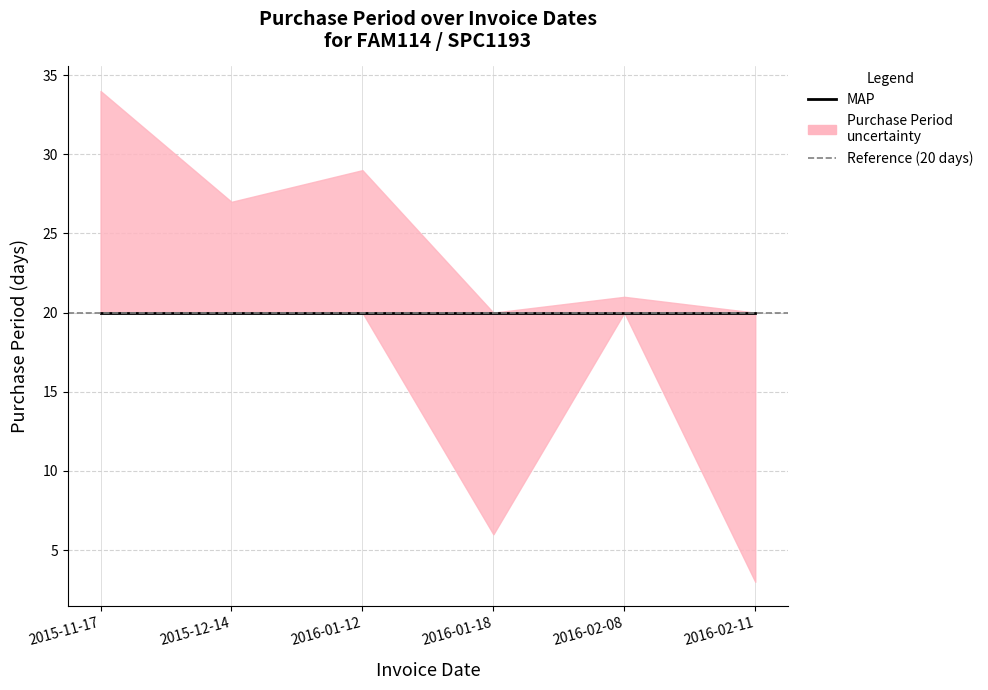

Rank the categories by value from lowest to highest.

2016-02-11, 2016-01-18, 2016-02-08, 2015-12-14, 2016-01-12, 2015-11-17